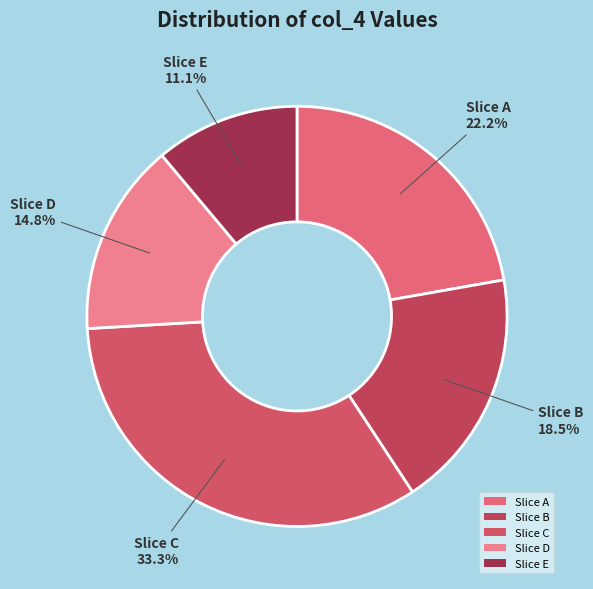

How many segments does this pie chart have?

5